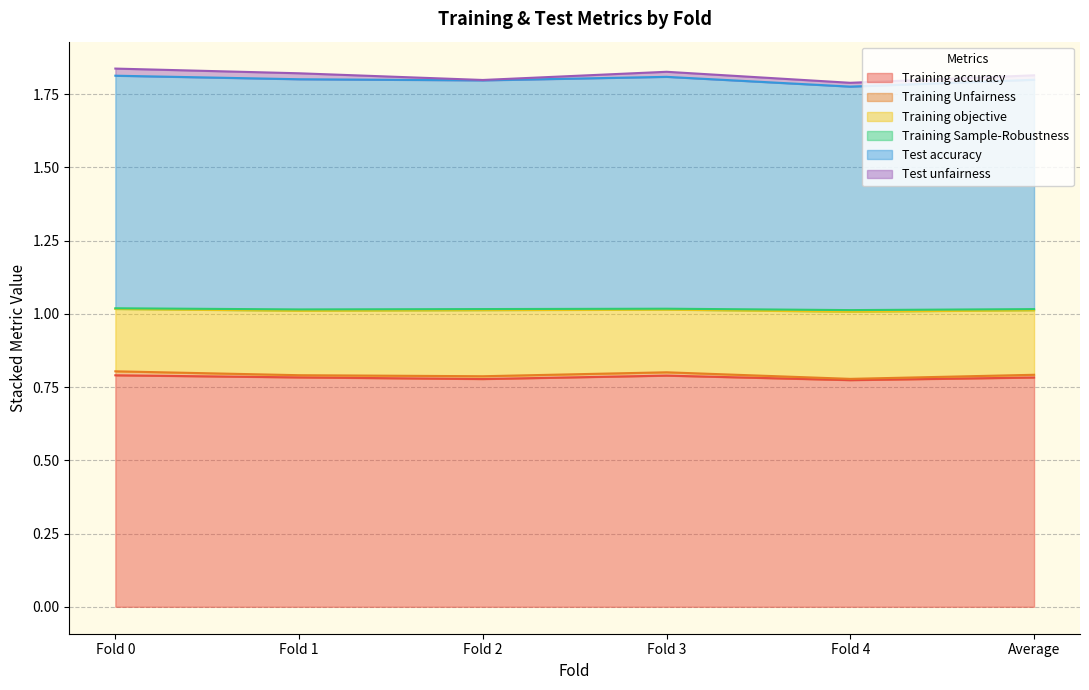

Does the chart display data point markers on the line(s)?

No